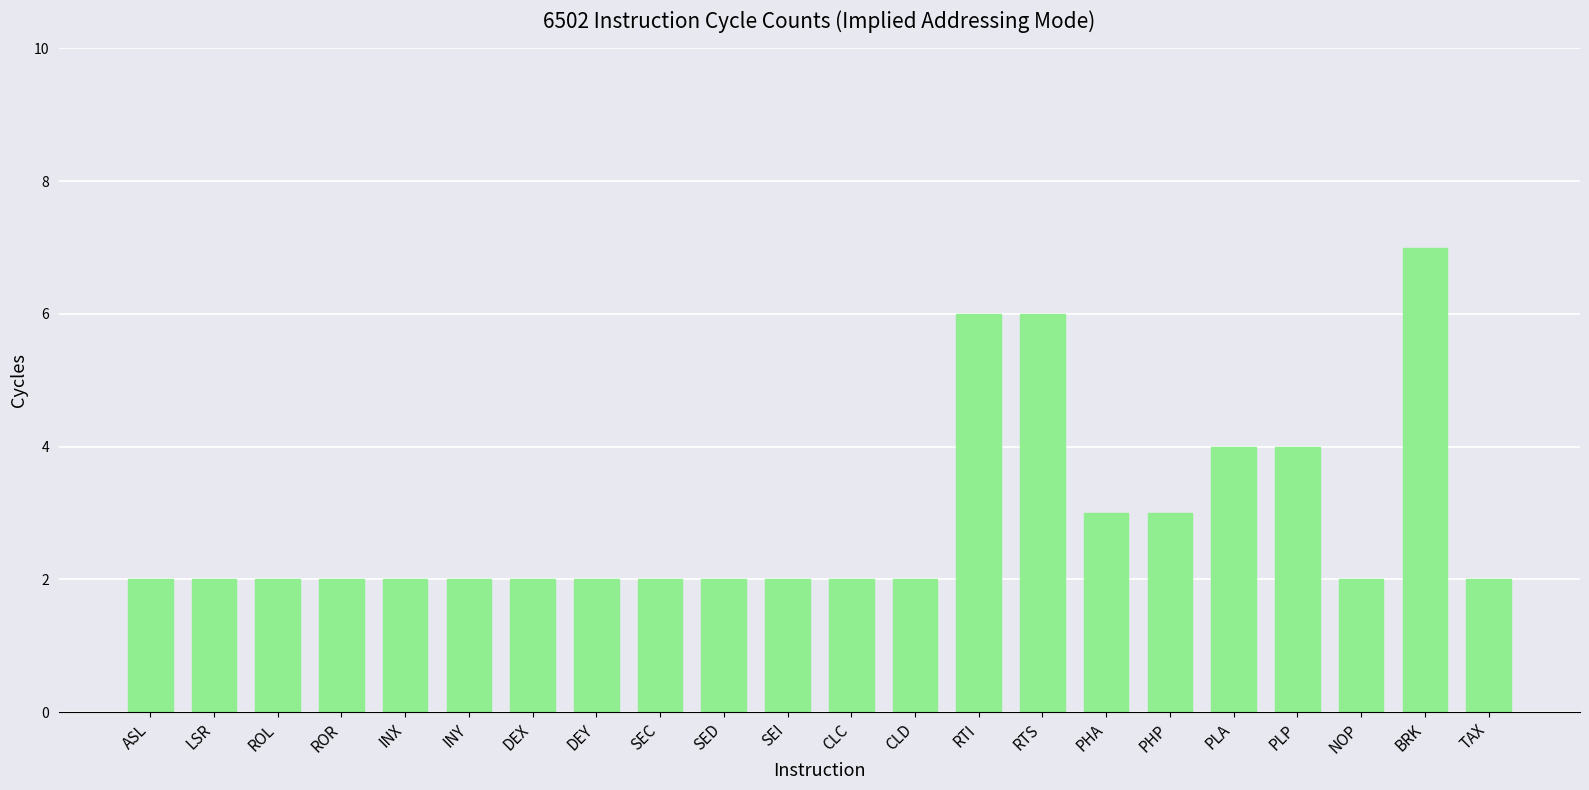

What is the change in value from INX to PHP?

+1